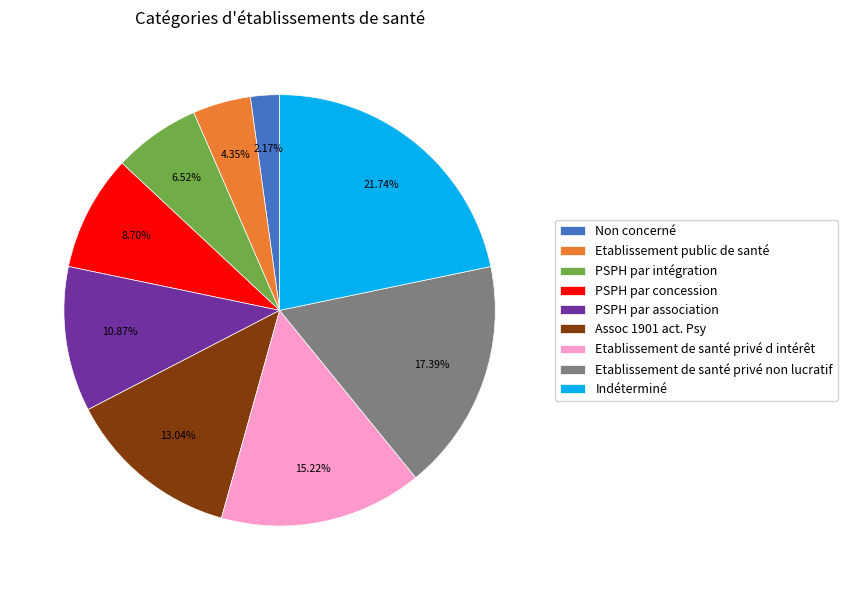

Does any single category account for the majority?

No